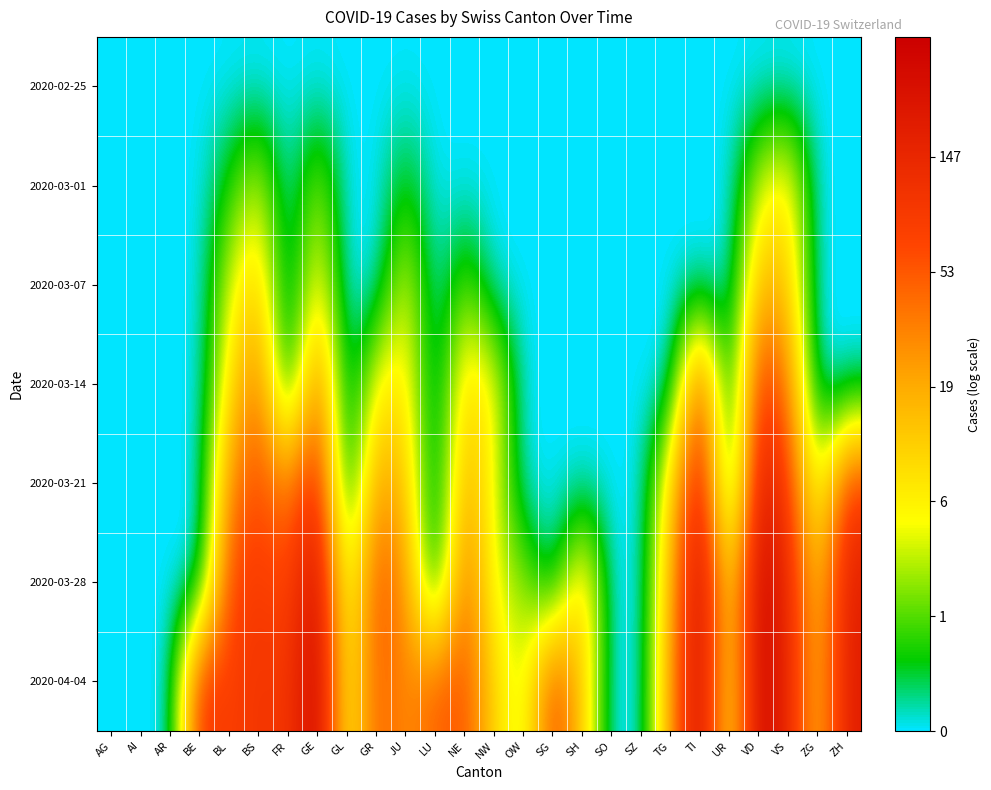

Reading left to right, what are all the values shown in this chart?

2020-02-25: AG=0.0	AI=0.0	AR=0.0	BE=0.0	BL=0.0	BS=0.0	FR=0.0	GE=0.0	GL=0.0	GR=0.0	JU=0.0	LU=0.0	NE=0.0	NW=0.0	OW=0.0	SG=0.0	SH=0.0	SO=0.0	SZ=0.0	TG=0.0	TI=0.0	UR=0.0	VD=0.0	VS=0.0	ZG=0.0	ZH=0.0
2020-03-01: AG=0.0	AI=0.0	AR=0.0	BE=0.0	BL=0.7	BS=1.6	FR=0.0	GE=1.4	GL=0.0	GR=0.0	JU=0.7	LU=0.0	NE=0.0	NW=0.0	OW=0.0	SG=0.0	SH=0.0	SO=0.0	SZ=0.0	TG=0.0	TI=0.0	UR=0.0	VD=1.6	VS=2.2	ZG=0.0	ZH=0.0
2020-03-07: AG=0.0	AI=0.0	AR=0.0	BE=0.0	BL=1.6	BS=2.6	FR=0.0	GE=2.1	GL=0.0	GR=0.0	JU=1.8	LU=0.0	NE=1.1	NW=0.0	OW=0.0	SG=0.0	SH=0.0	SO=0.0	SZ=0.0	TG=0.0	TI=0.0	UR=0.0	VD=2.8	VS=2.6	ZG=0.0	ZH=0.0
2020-03-14: AG=0.0	AI=0.0	AR=0.0	BE=0.0	BL=2.2	BS=3.7	FR=0.0	GE=3.8	GL=0.0	GR=1.9	JU=2.2	LU=0.0	NE=2.4	NW=1.9	OW=0.0	SG=0.0	SH=0.0	SO=0.0	SZ=0.0	TG=0.0	TI=4.4	UR=0.0	VD=4.6	VS=3.6	ZG=0.0	ZH=0.0
2020-03-21: AG=0.0	AI=0.0	AR=0.0	BE=0.0	BL=3.4	BS=4.2	FR=3.4	GE=5.0	GL=0.0	GR=3.2	JU=2.6	LU=0.0	NE=3.0	NW=1.8	OW=0.0	SG=0.0	SH=0.0	SO=0.0	SZ=0.0	TG=2.3	TI=5.4	UR=0.0	VD=5.5	VS=4.4	ZG=1.4	ZH=4.4
2020-03-28: AG=0.0	AI=0.0	AR=0.0	BE=0.0	BL=4.3	BS=4.5	FR=4.2	GE=5.8	GL=1.4	GR=4.2	JU=3.3	LU=0.0	NE=3.9	NW=1.6	OW=1.4	SG=0.0	SH=2.7	SO=0.0	SZ=0.0	TG=2.9	TI=6.0	UR=2.1	VD=6.0	VS=5.0	ZG=2.6	ZH=5.2
2020-04-04: AG=0.0	AI=0.0	AR=0.0	BE=4.7	BL=4.3	BS=4.7	FR=4.5	GE=6.0	GL=1.8	GR=4.0	JU=3.3	LU=3.9	NE=4.1	NW=2.4	OW=1.4	SG=4.4	SH=2.6	SO=0.0	SZ=0.0	TG=3.3	TI=5.9	UR=1.9	VD=6.0	VS=5.0	ZG=2.7	ZH=5.3